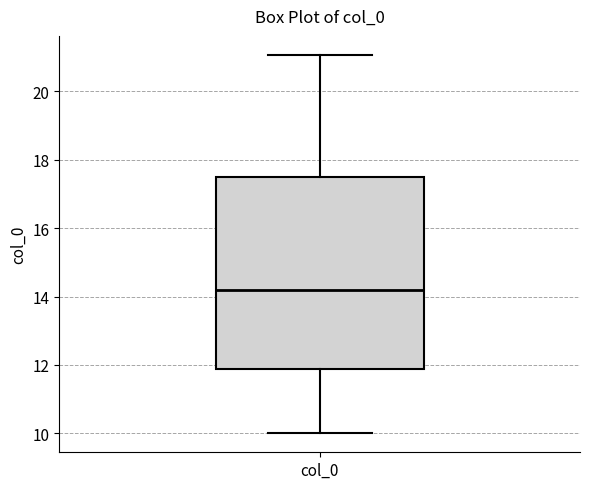

Where is the lower edge of the box for col_0 on the y-axis? The values are not printed on the chart, so give them approximately, as read against the axis.

11.8